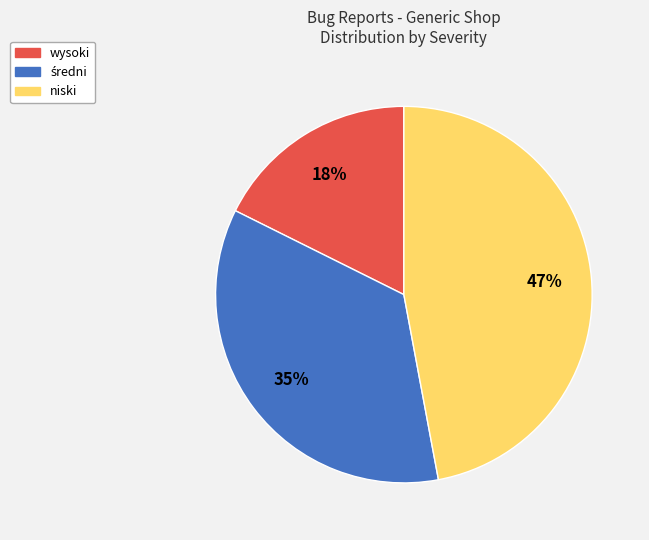

To the nearest percent, what is the average slice percentage?

33%